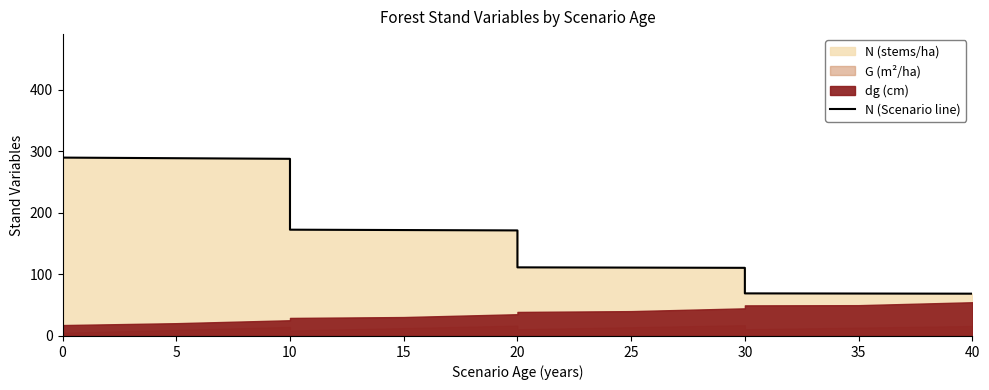

Does the chart display data point markers on the line(s)?

No